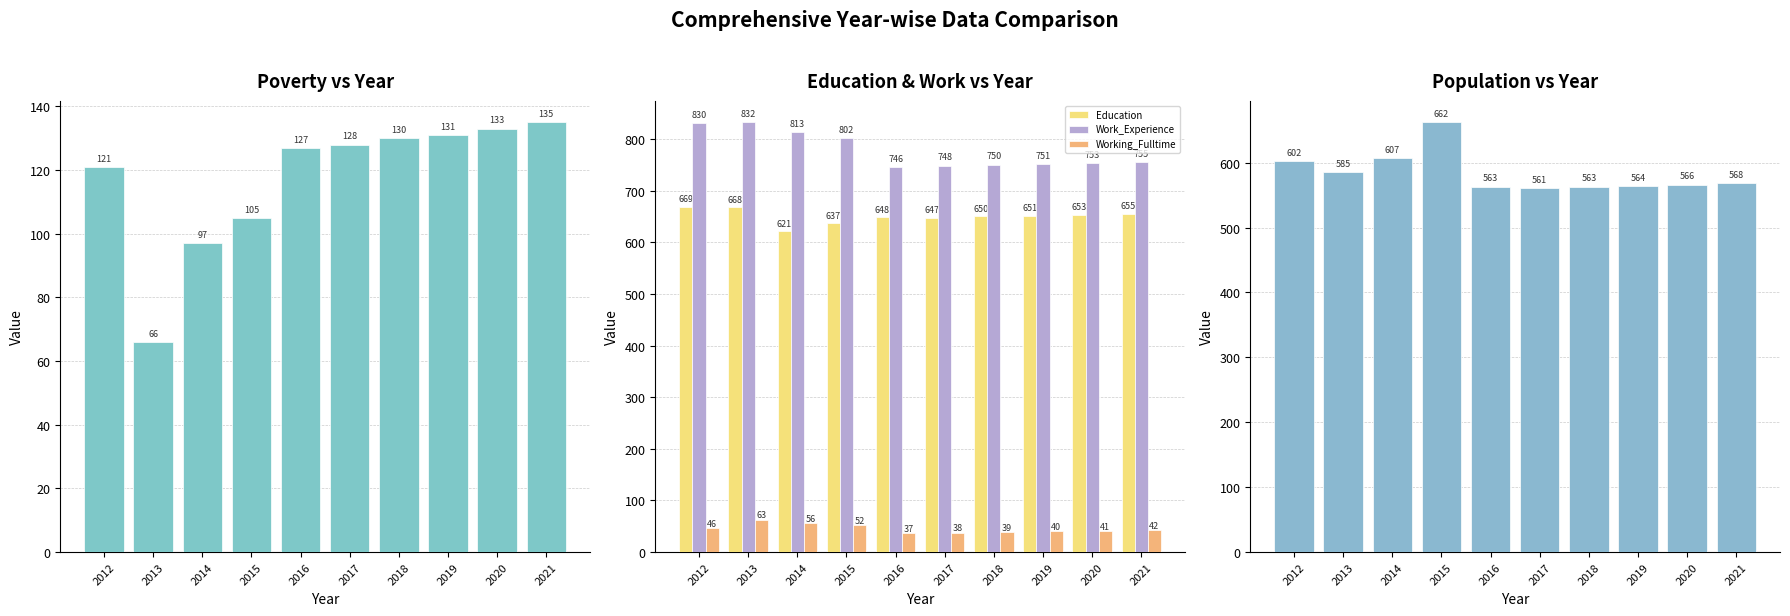

Reading left to right, transcribe all the data shown in this chart.

Poverty: 2012=121	2013=66	2014=97	2015=105	2016=127	2017=128	2018=130	2019=131	2020=133	2021=135
Education: 2012=669	2013=668	2014=621	2015=637	2016=648	2017=647	2018=650	2019=651	2020=653	2021=655
Work_Experience: 2012=830	2013=832	2014=813	2015=802	2016=746	2017=748	2018=750	2019=751	2020=753	2021=755
Working_Fulltime: 2012=46	2013=63	2014=56	2015=52	2016=37	2017=38	2018=39	2019=40	2020=41	2021=42
Population: 2012=602	2013=585	2014=607	2015=662	2016=563	2017=561	2018=563	2019=564	2020=566	2021=568